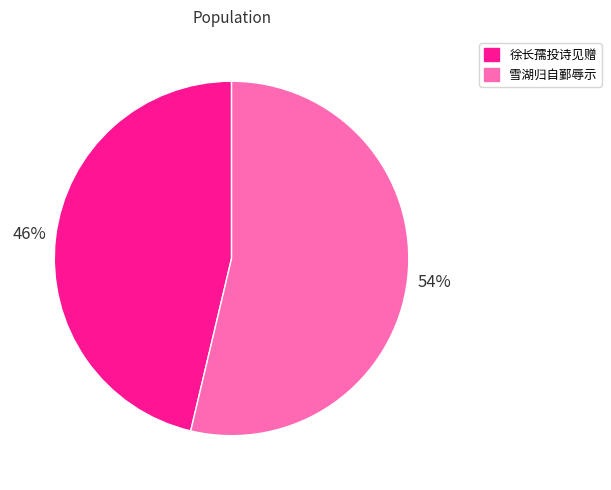

Does any single category account for the majority?

Yes